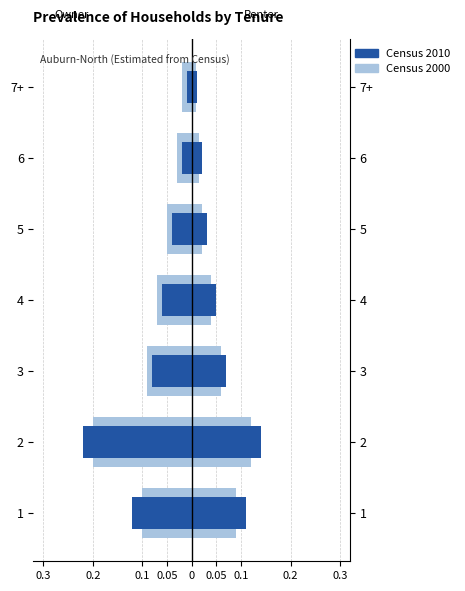

How many categories are shown in the chart?

7